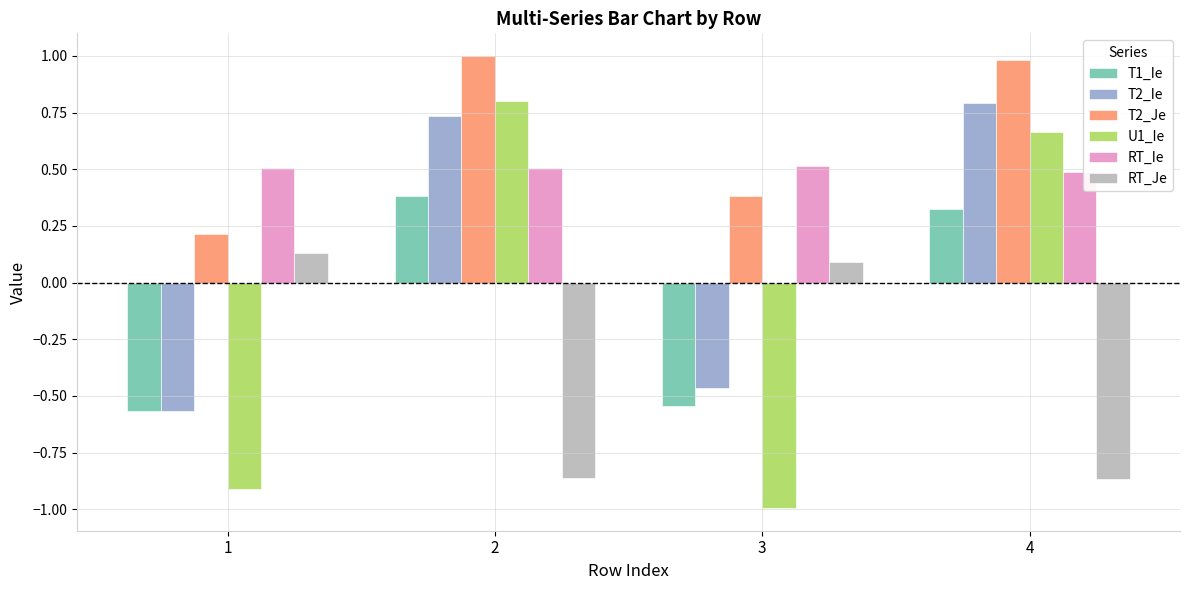

Rank the series at 4 from lowest to highest value.

RT_Je, T1_Ie, RT_Ie, U1_Ie, T2_Ie, T2_Je